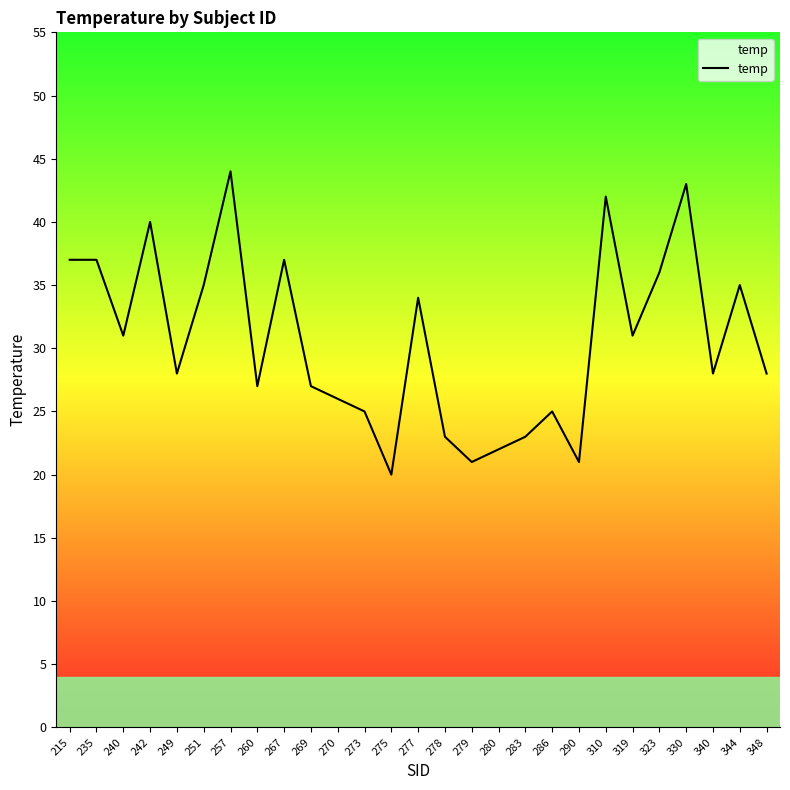

Reading left to right, transcribe all the data shown in this chart.

215=37	235=37	240=31	242=40	249=28	251=35	257=44	260=27	267=37	269=27	270=26	273=25	275=20	277=34	278=23	279=21	280=22	283=23	286=25	290=21	310=42	319=31	323=36	330=43	340=28	344=35	348=28